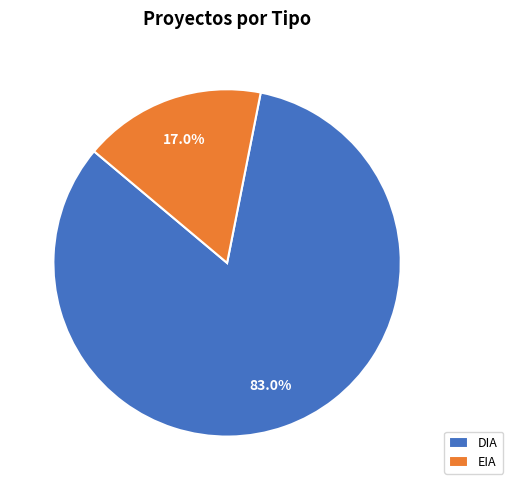

Approximately how many times larger is the value at DIA compared to EIA?

4.9